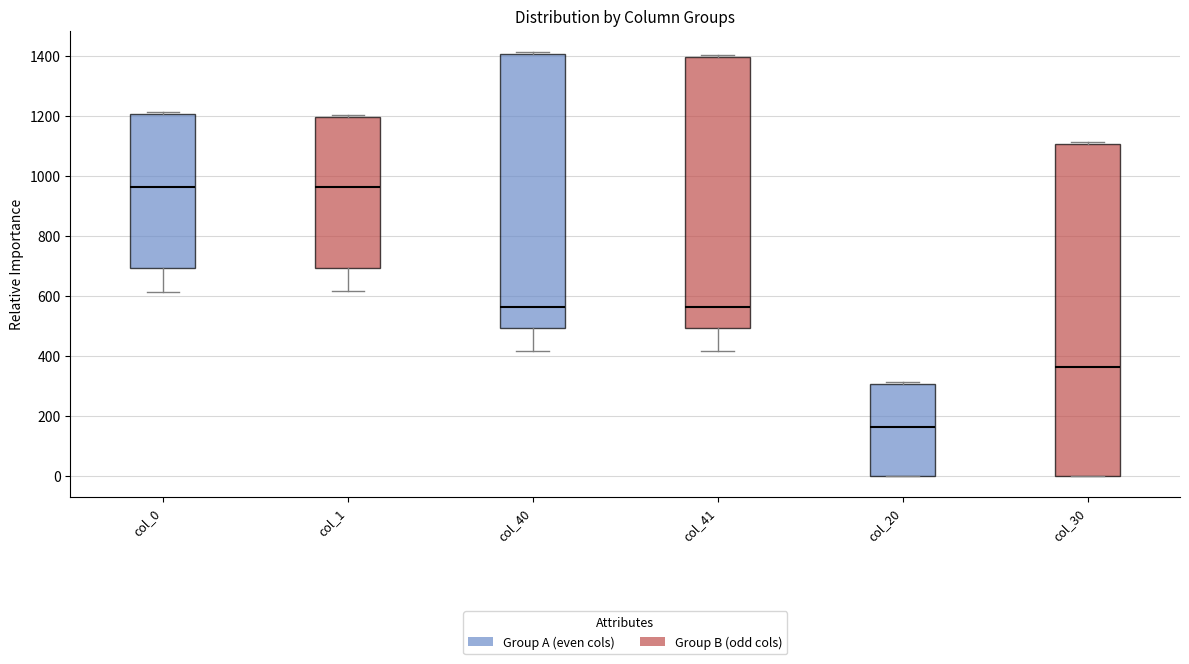

Reading left to right, read every box against the y-axis: the position of its median line, the range the box covers, and the ends of its whiskers. The values are not printed on the chart, so give them approximately, as read against the axis.

col_0: median 960, box 700 to 1200, whiskers 620 to 1220
col_1: median 960, box 700 to 1200, whiskers 620 to 1200 (just above the box's upper edge)
col_40: median 560, box 500 to 1400, whiskers 420 to 1420
col_41: median 560, box 500 to 1400, whiskers 420 to 1400 (just above the box's upper edge)
col_20: median 160, box 0 to 300, whiskers 0 to 320
col_30: median 360, box 0 to 1100, whiskers 0 to 1120